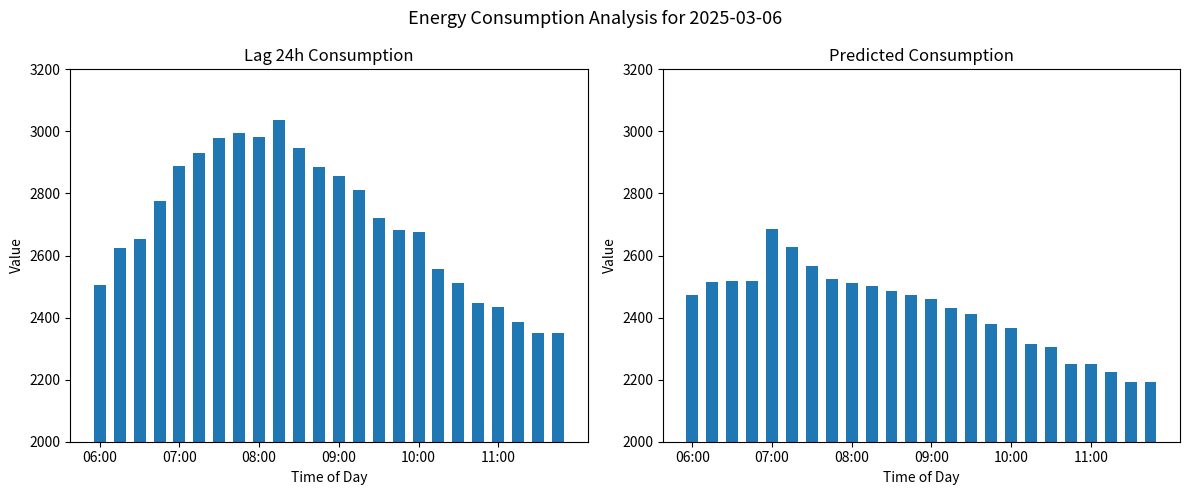

At how many categories does at least one series exceed 2793?

10